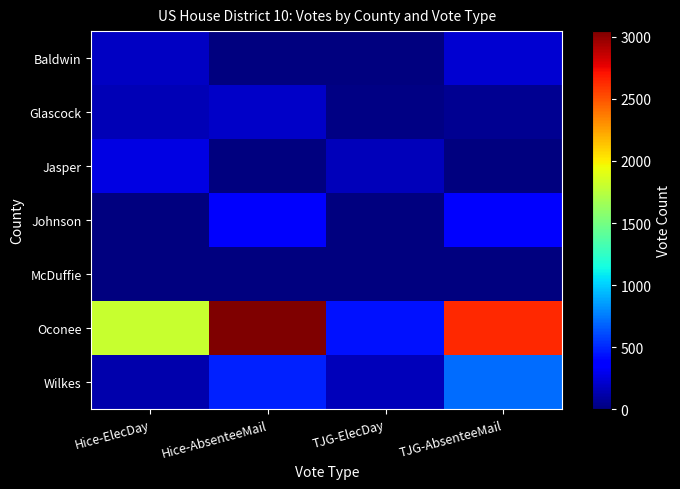

Which has a higher value, Hice-AbsenteeMail or TJG-ElecDay?

Hice-AbsenteeMail